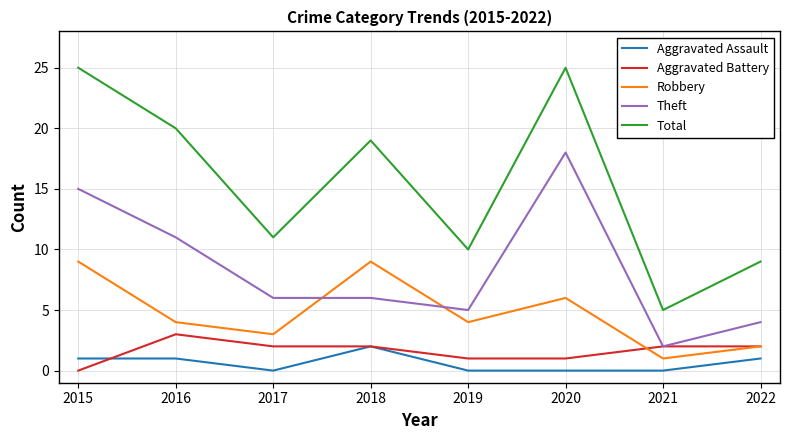

How many values in Aggravated Battery are above zero?

7